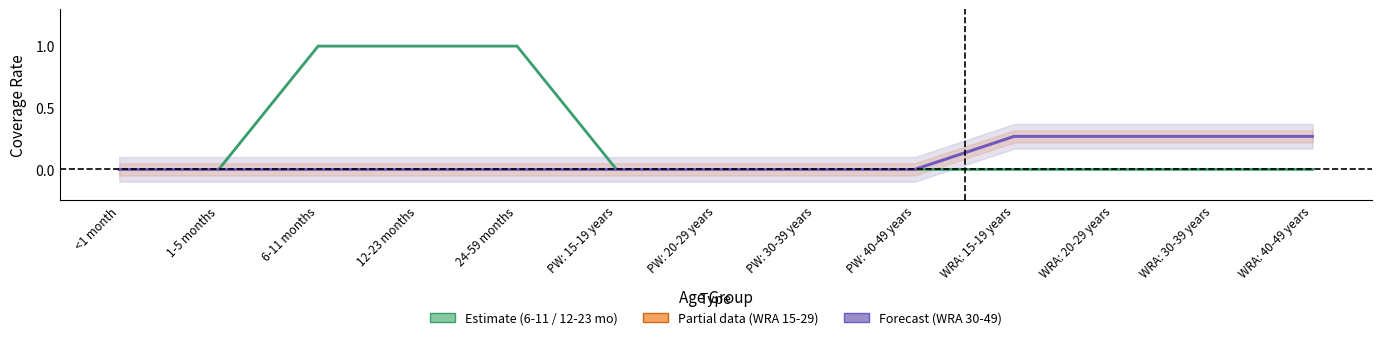

What is the label of the 8th point from the left?

PW: 30-39 years